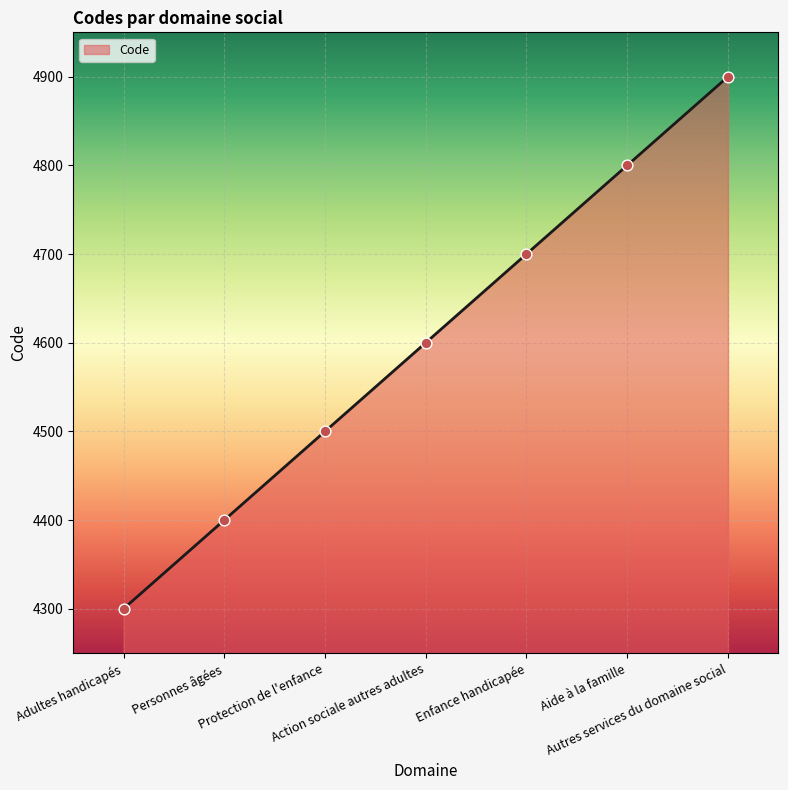

Approximately how many times larger is the value at Autres services du domaine social compared to Adultes handicapés?

1.1